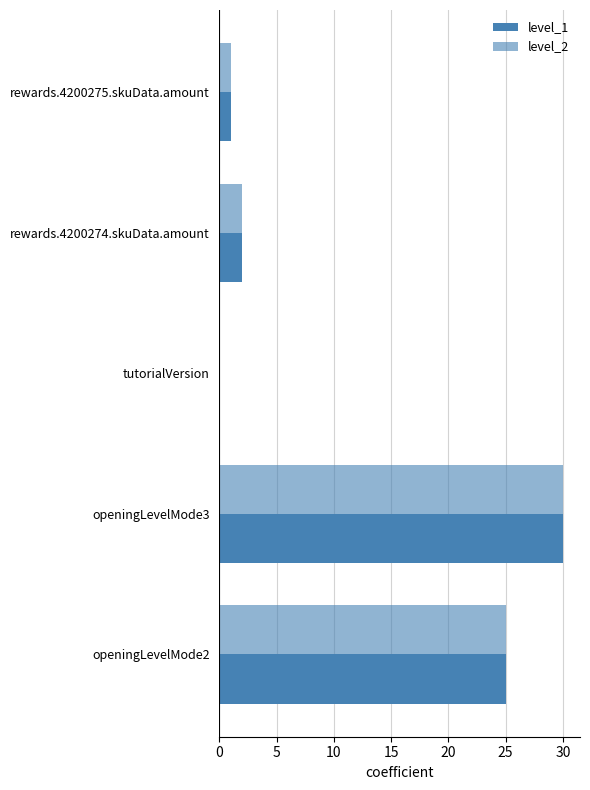

How many data points does each series have?

5